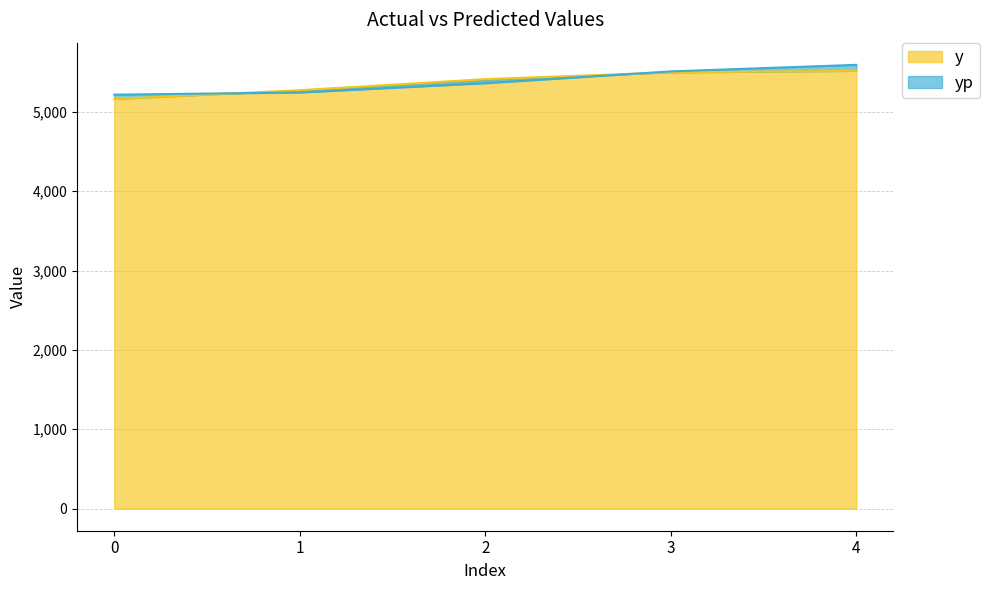

What are all the series names shown in the legend?

y, yp